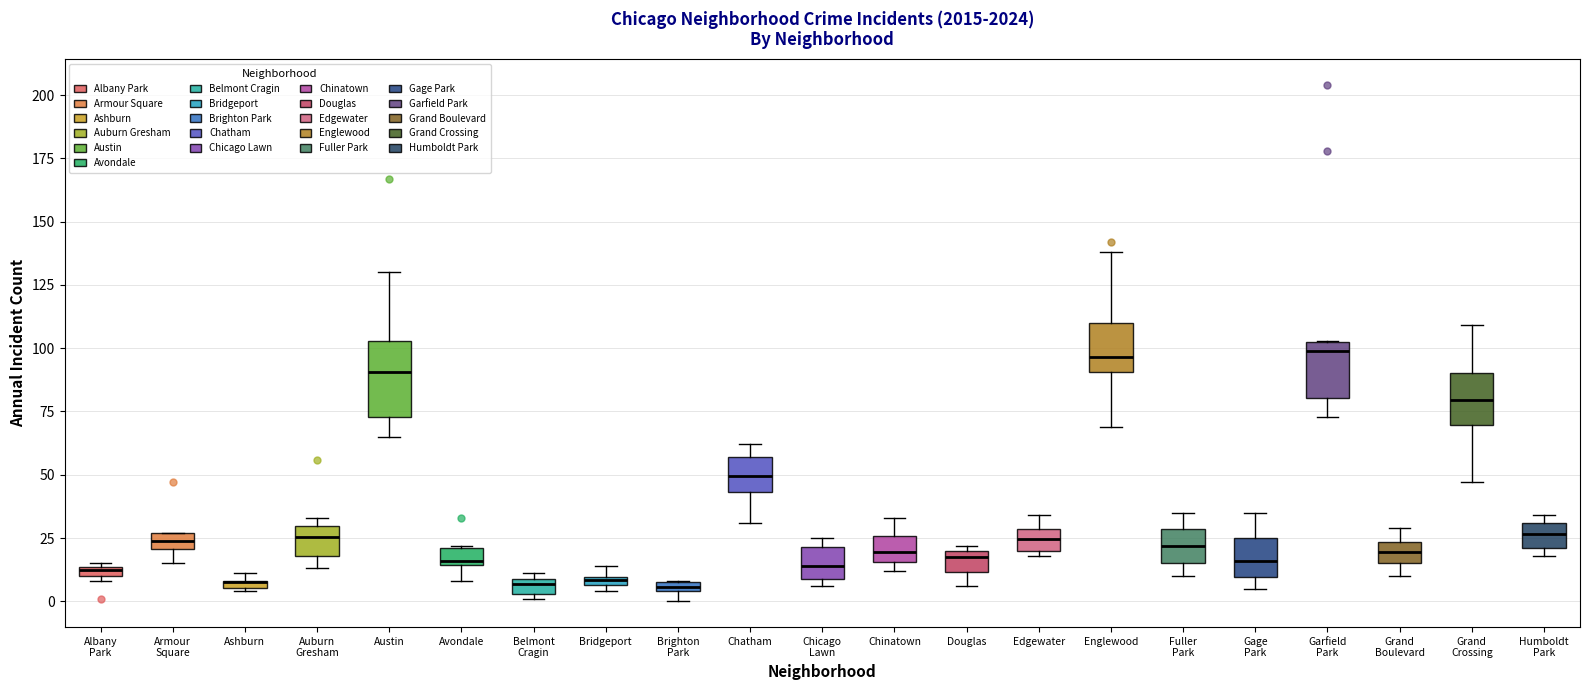

Where does the median line of the box for Humboldt Park sit on the y-axis? The values are not printed on the chart, so give them approximately, as read against the axis.

25